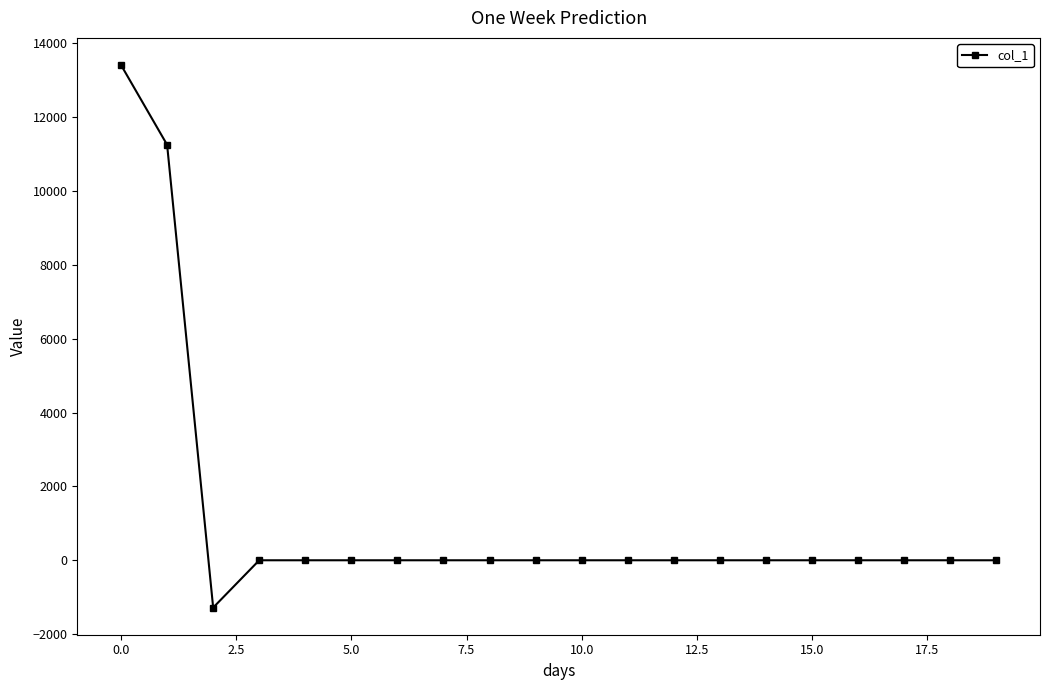

Reading left to right, transcribe all the data shown in this chart.

13407.1	11248.2	-1281.1	0.0	0.0	0.0	0.0	0.0	0.0	0.0	0.0	0.0	0.0	0.0	0.0	0.0	0.0	0.0	0.0	0.0